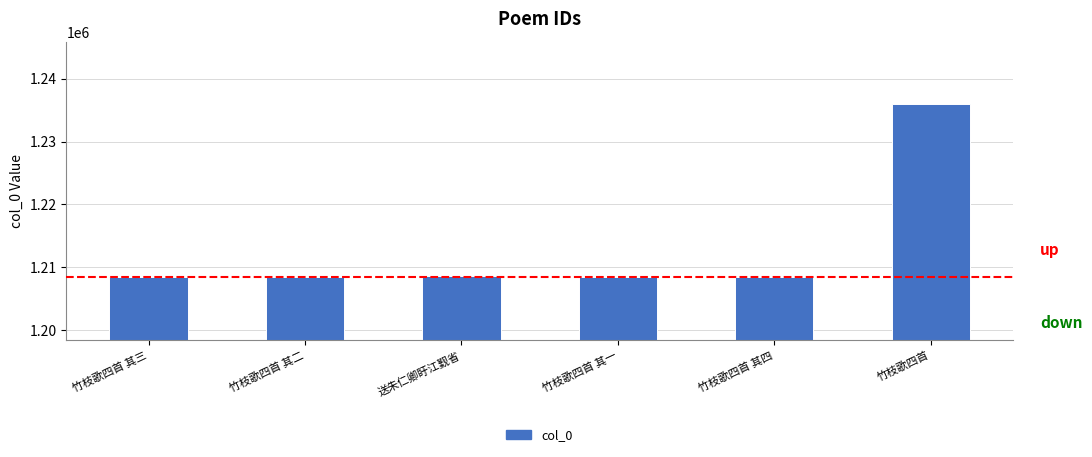

What is the ratio of the value at 送朱仁卿盱江觐省 to the value at 竹枝歌四首 其四?

1.0